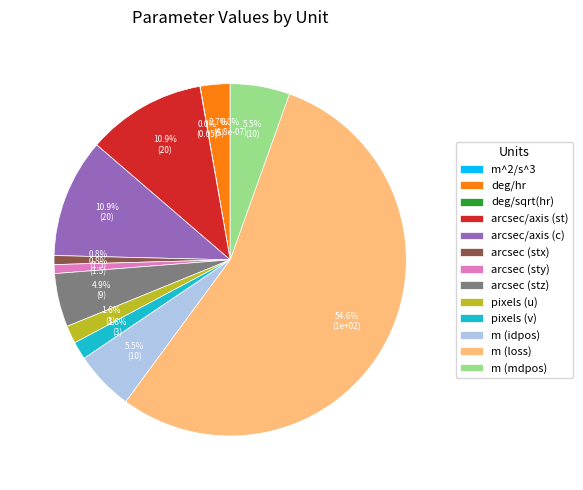

Is there a majority slice in this chart?

Yes